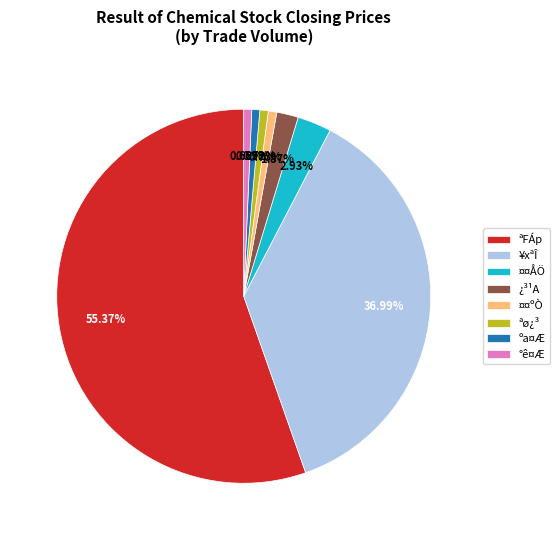

Is the sum of ªø¿³ and ªFÁp greater than half?

Yes